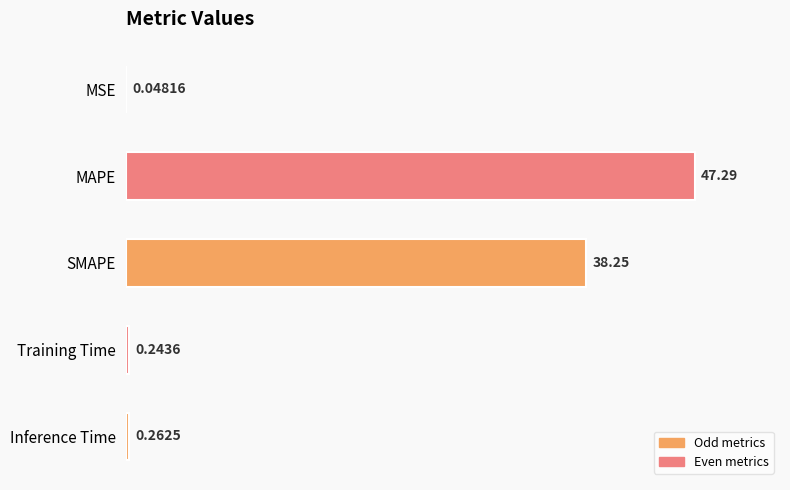

What is the sum of the values at SMAPE and MAPE?

85.5